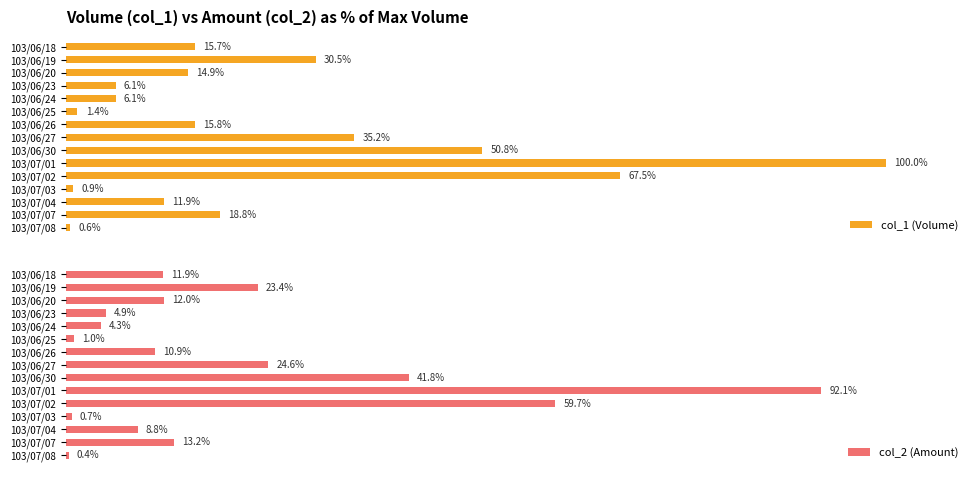

Which category has the lowest value in the col_1 (Volume) series?

103/07/08